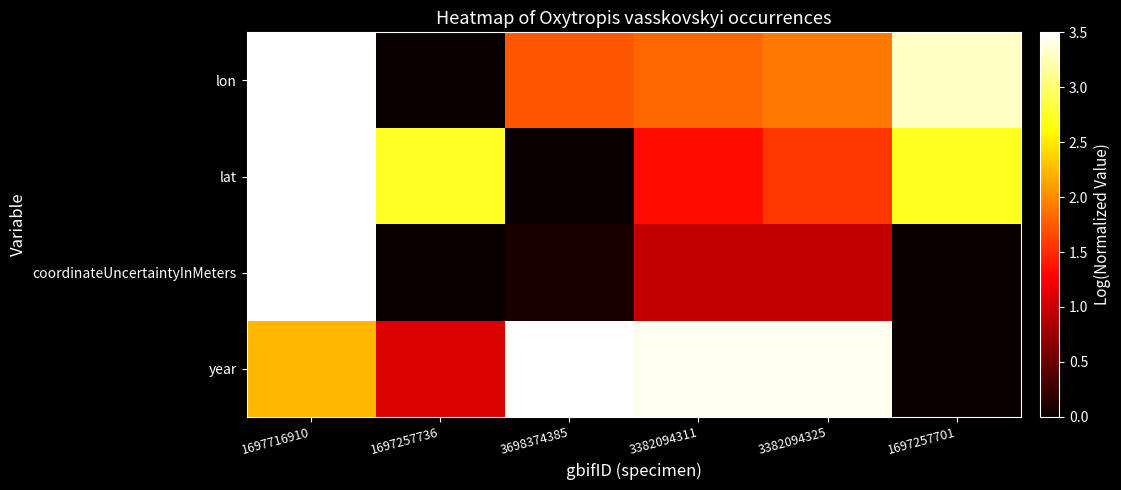

Reading left to right, transcribe all the data shown in this chart.

lon: 1697716910=3.5	1697257736=0.0	3698374385=1.7	3382094311=1.8	3382094325=1.9	1697257701=3.3
lat: 1697716910=3.5	1697257736=2.7	3698374385=0.0	3382094311=1.4	3382094325=1.6	1697257701=2.7
coordinateUncertaintyInMeters: 1697716910=3.5	1697257736=0.0	3698374385=0.1	3382094311=1.0	3382094325=1.0	1697257701=0.0
year: 1697716910=2.2	1697257736=1.1	3698374385=3.5	3382094311=3.4	3382094325=3.4	1697257701=0.0